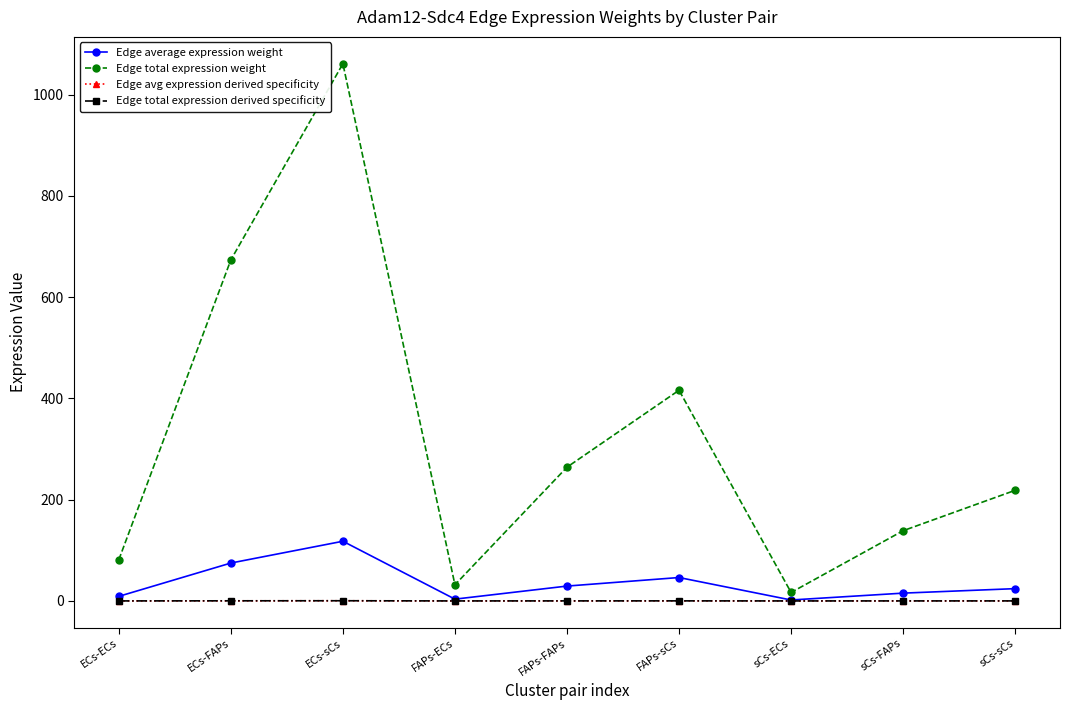

In Edge average expression weight, how many points are lower than both neighbors (excluding endpoints)?

2